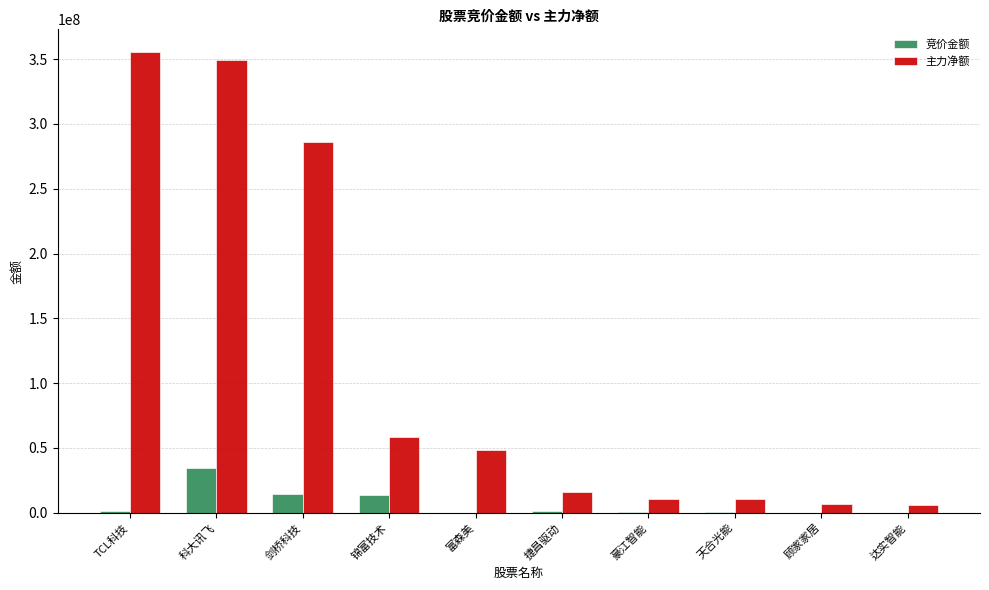

Between 科大讯飞 and 剑桥科技, which series saw the biggest shift?

主力净额